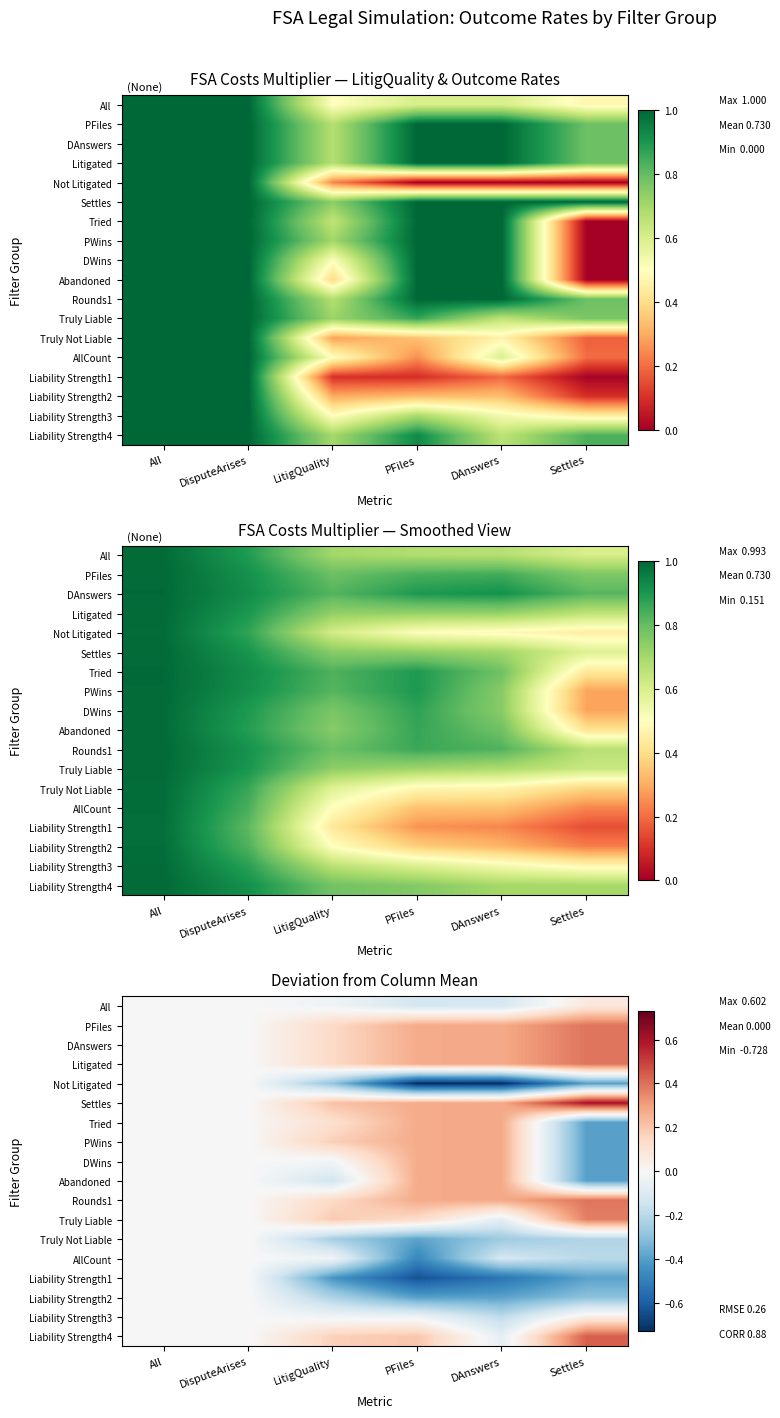

Rank the series by their maximum value, from highest to lowest.

Settles, Liability Strength4, PFiles, DAnswers, Litigated, Rounds1, Truly Liable, Tried, PWins, DWins, Abandoned, All, Liability Strength3, Not Litigated, Truly Not Liable, AllCount, Liability Strength1, Liability Strength2